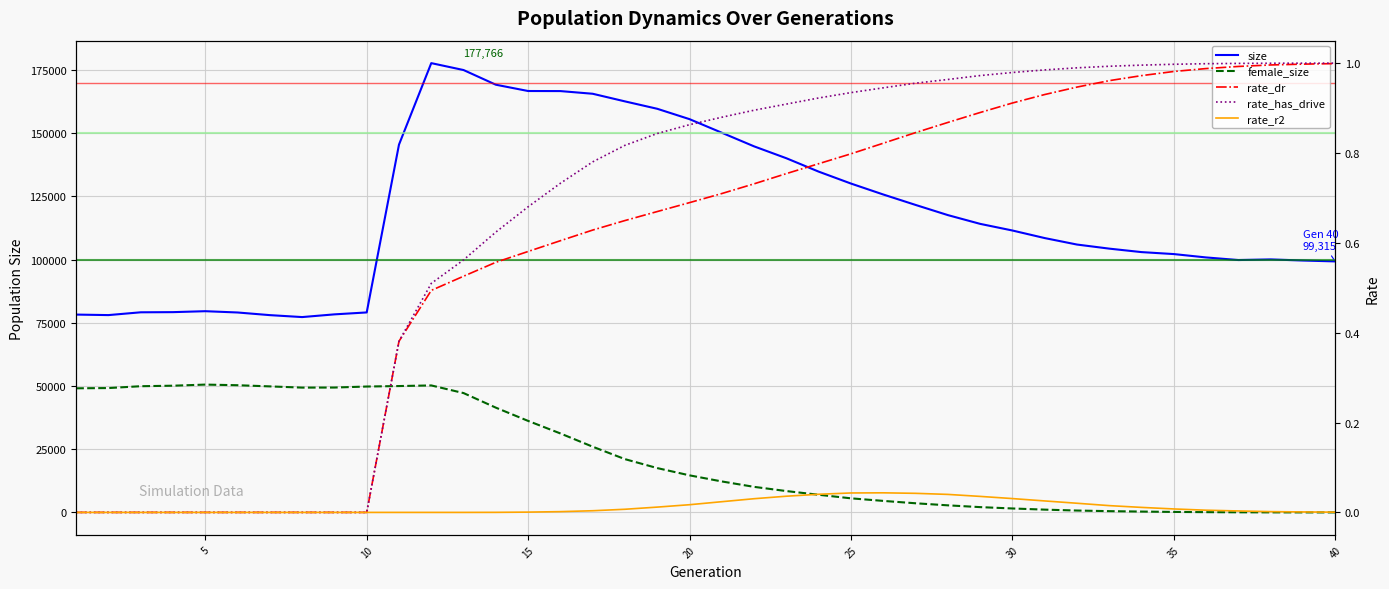

True or false: rate_dr has more than 0 interior local peaks.

False